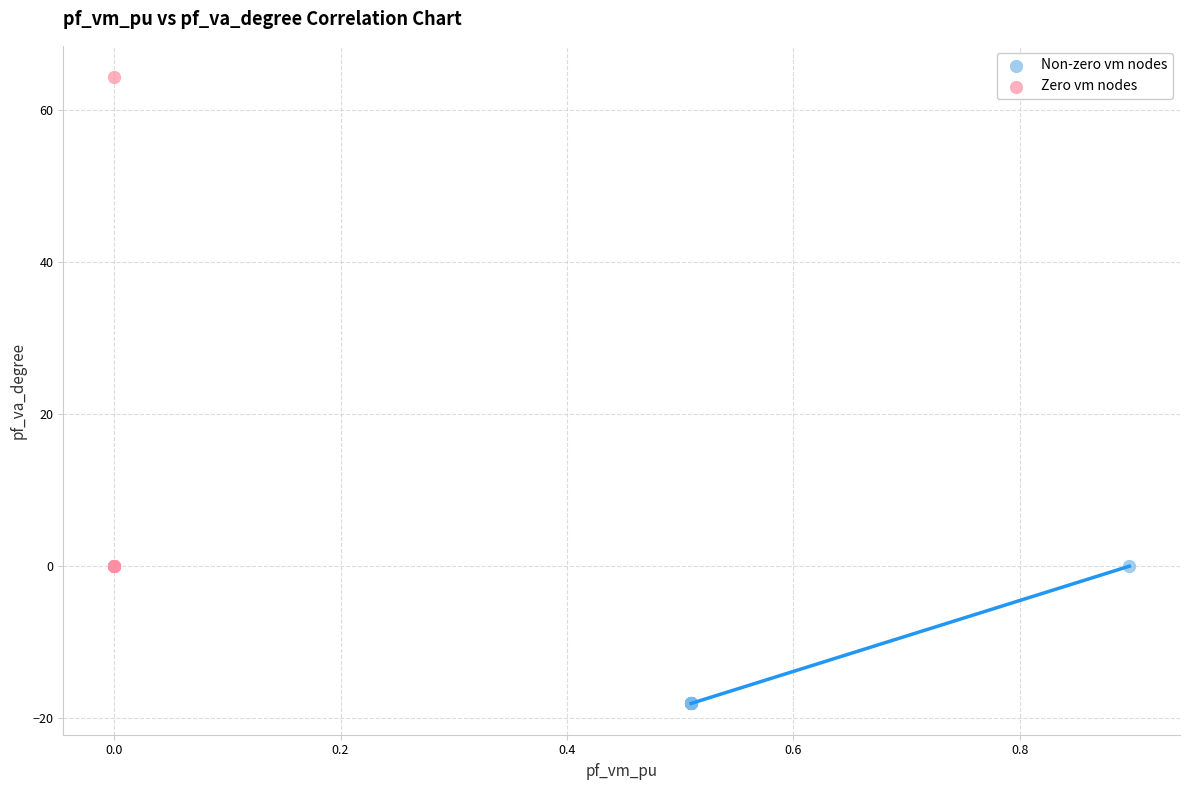

Which series contains the lowest Y value?

Non-zero vm nodes